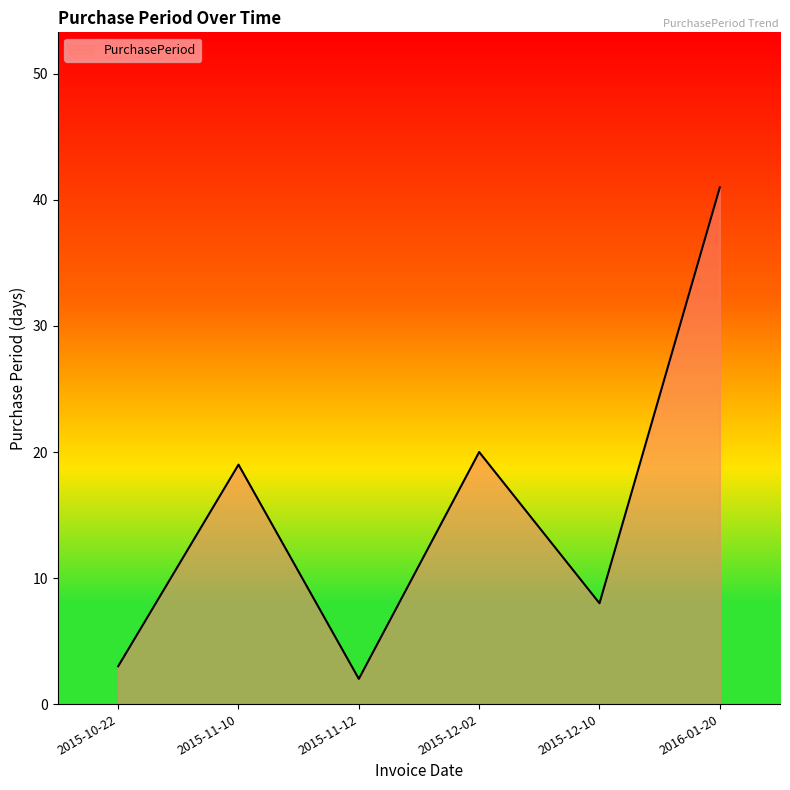

How many lines are shown in the chart?

1